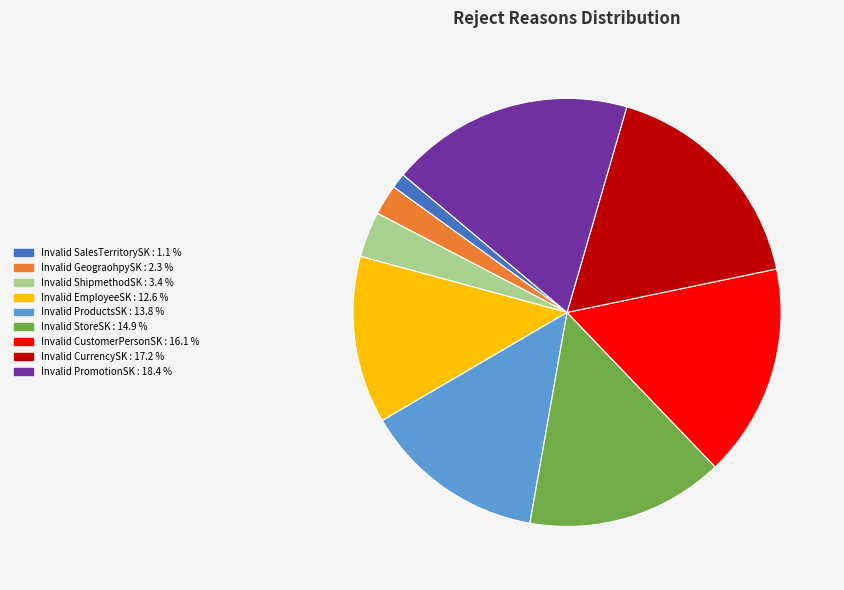

Approximately how many times larger is the value at Invalid SalesTerritorySK compared to Invalid ShipmethodSK?

0.3